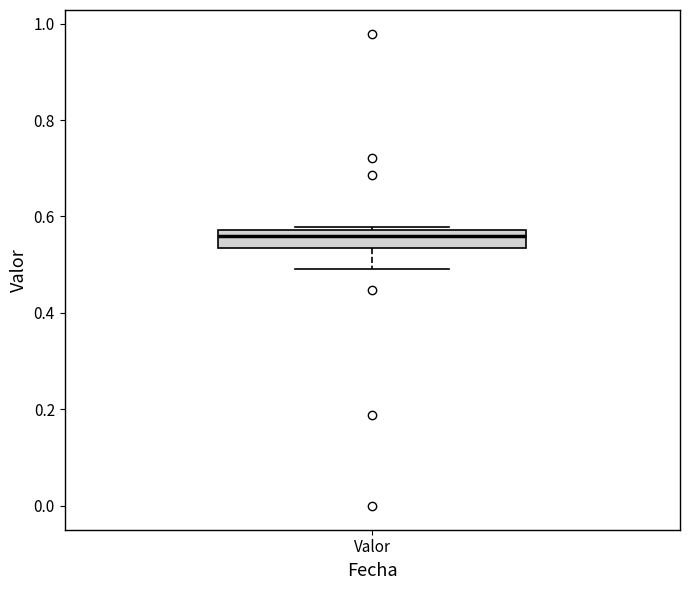

Where is the lower edge of the box for Valor on the y-axis? The values are not printed on the chart, so give them approximately, as read against the axis.

0.54